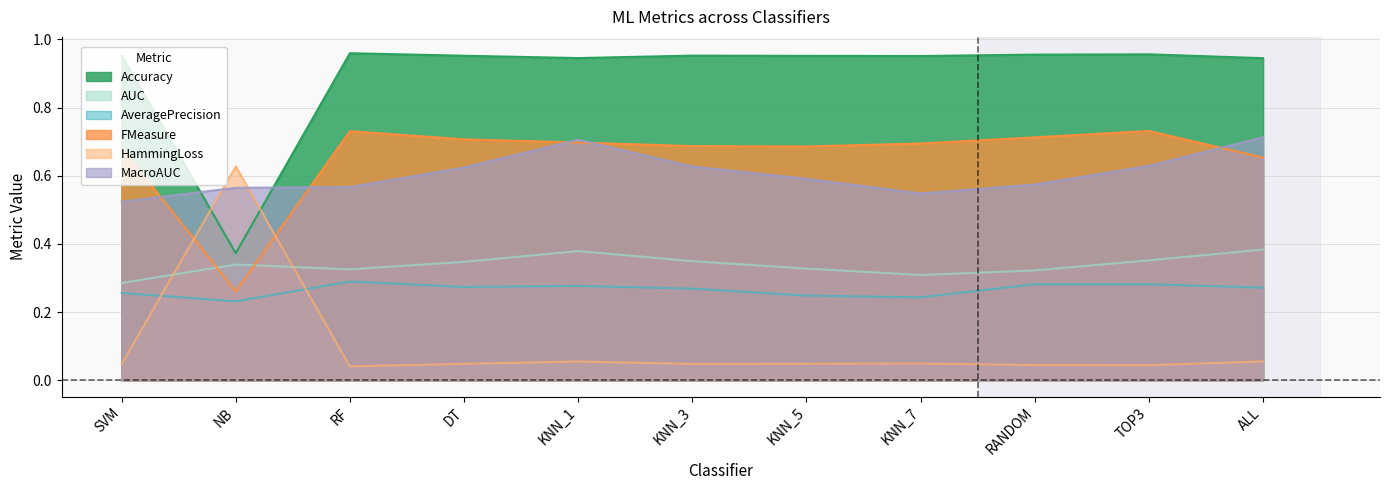

True or false: Accuracy and AUC cross at least once.

False